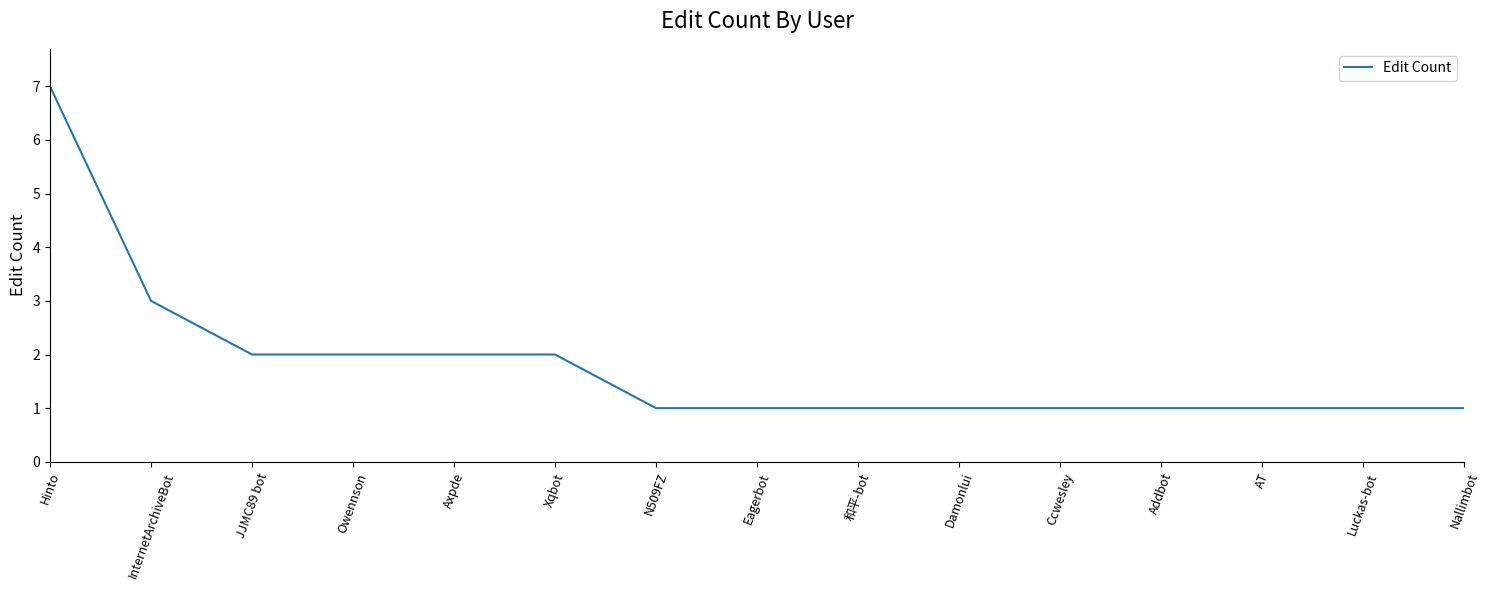

Reading left to right, transcribe all the data shown in this chart.

Hinto=7	InternetArchiveBot=3	JJMC89 bot=2	Owennson=2	Axpde=2	Xqbot=2	N509FZ=1	Eagerbot=1	和平-bot=1	Damonlui=1	Ccwesley=1	Addbot=1	AT=1	Luckas-bot=1	Nallimbot=1